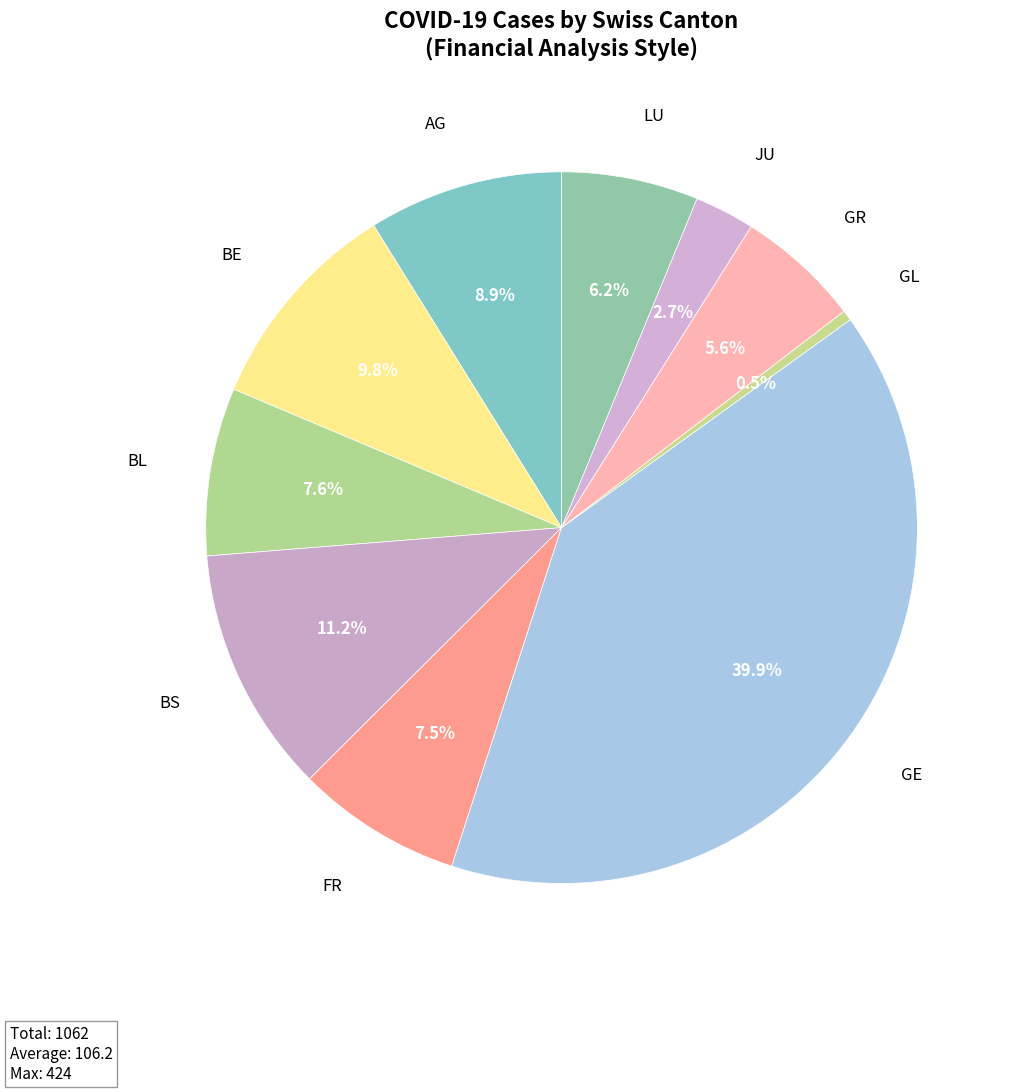

Which has a higher value, BE or BL?

BE